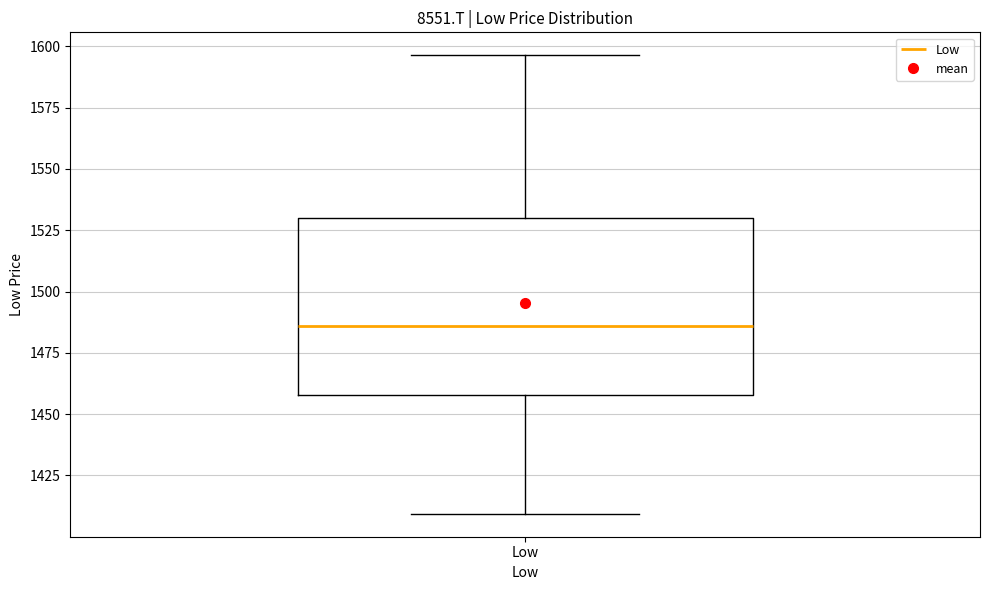

Read this box plot against the y-axis: the position of the median line, the range covered by the box, and the ends of both whiskers. The values are not printed on the chart, so give them approximately, as read against the axis.

median 1485, box 1460 to 1530, whiskers 1410 to 1595